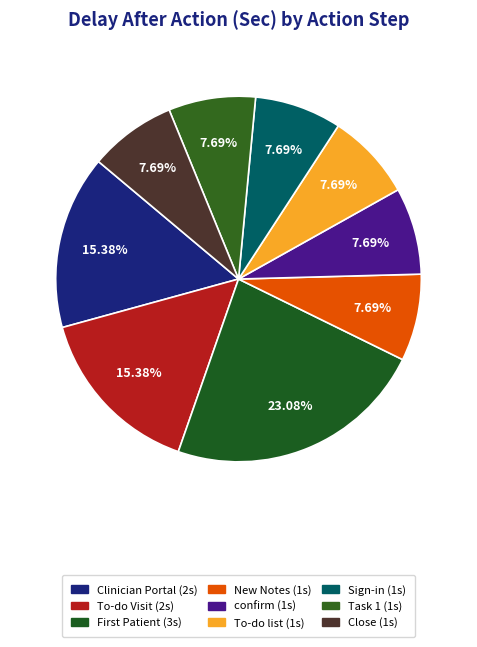

Rank the categories by value from highest to lowest.

First Patient, Clinician Portal, To-do Visit, New Notes, confirm, To-do list, Sign-in, Task 1, Close